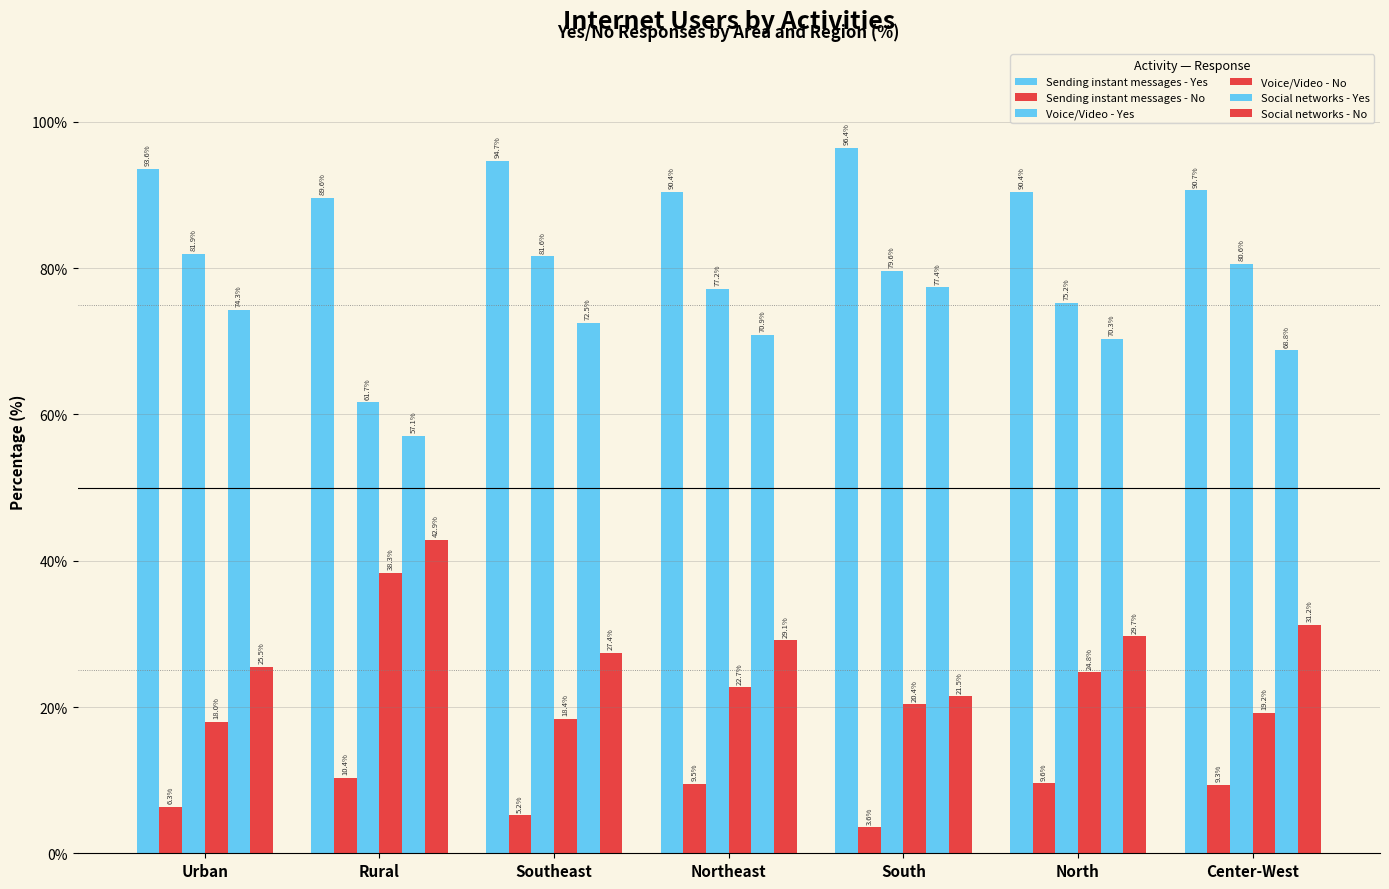

At how many categories does at least one series exceed 21?

7